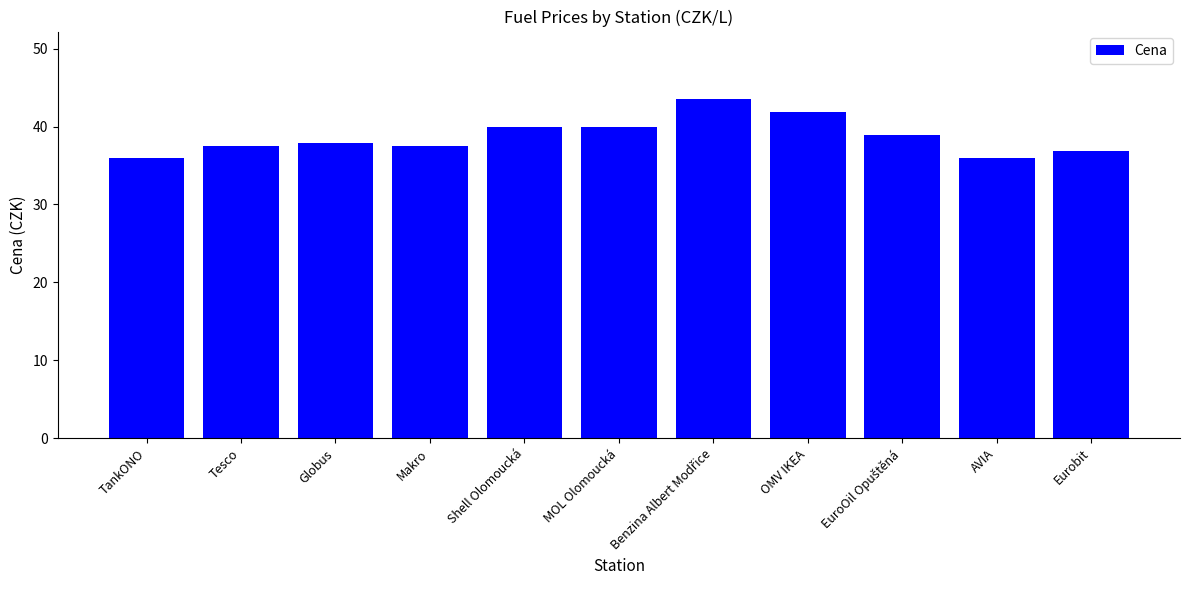

What is the difference between the second highest and minimum values?

6.0